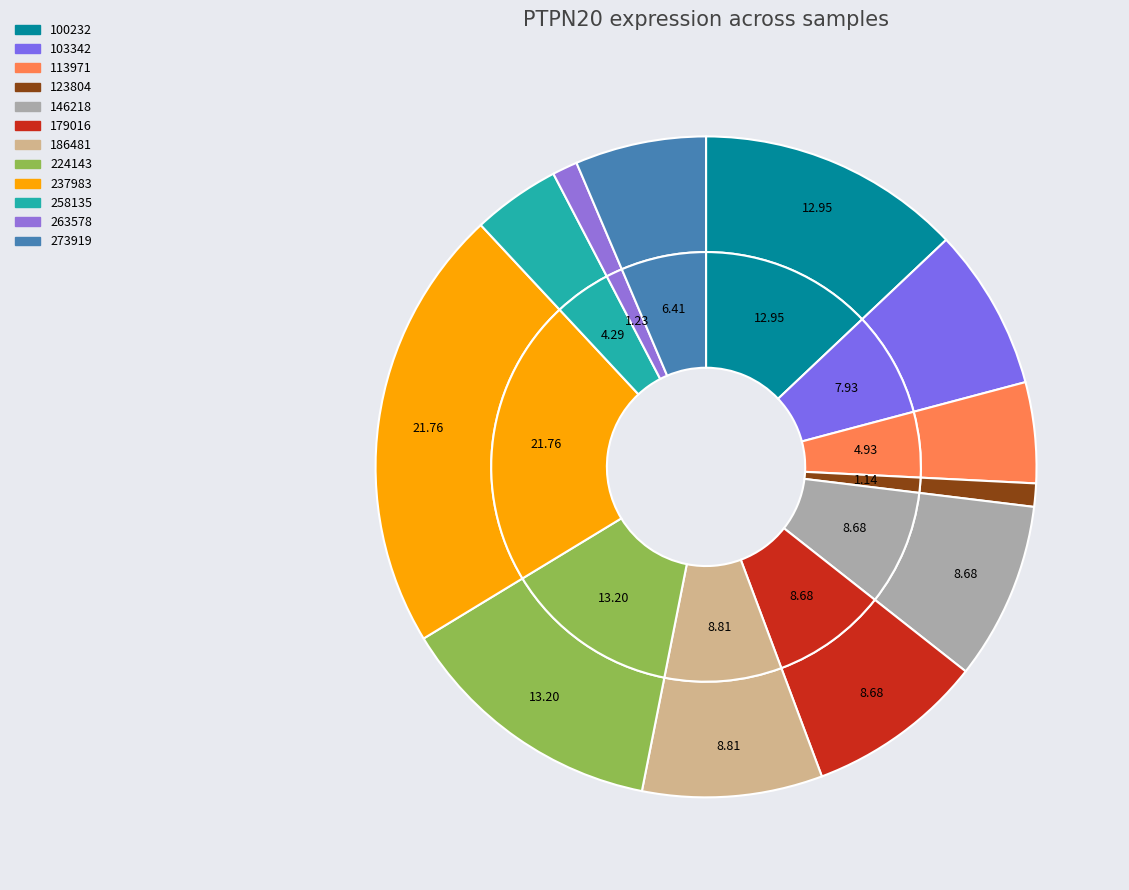

Does 146218 represent more than half of the total?

No